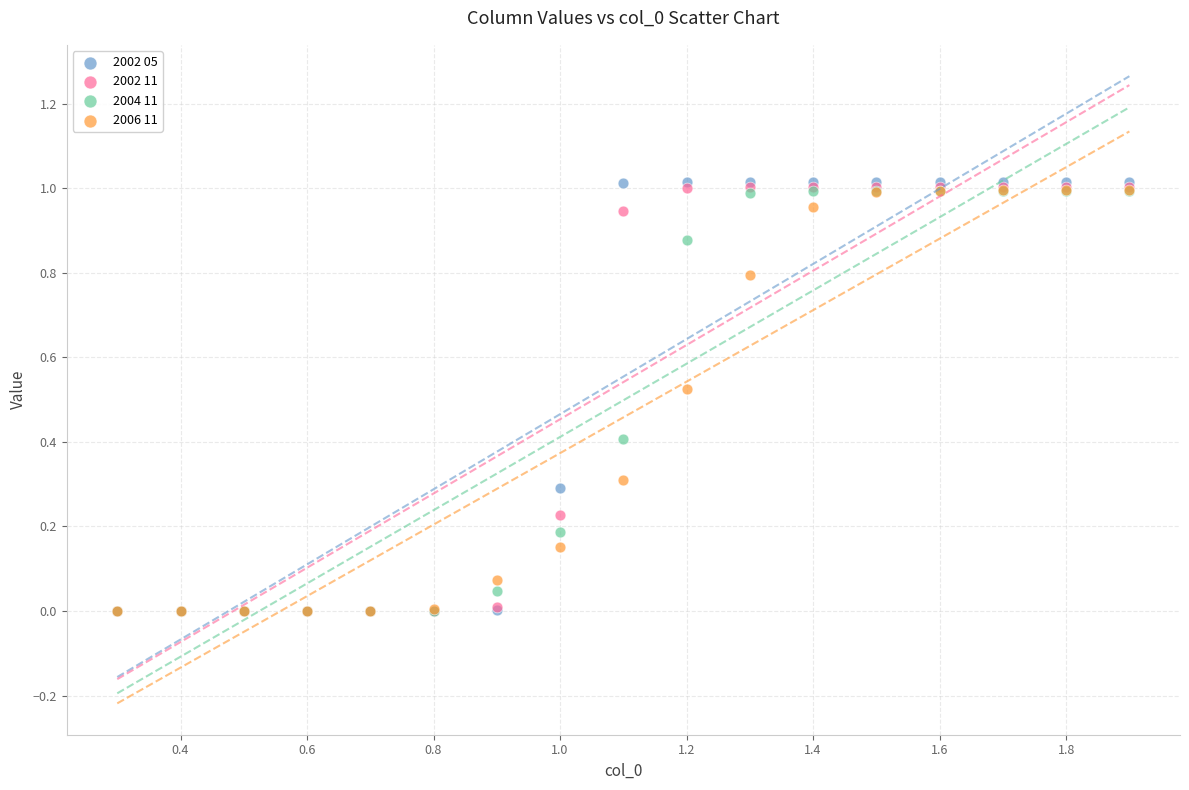

What are all the series names shown in the legend?

2002 05, 2002 11, 2004 11, 2006 11